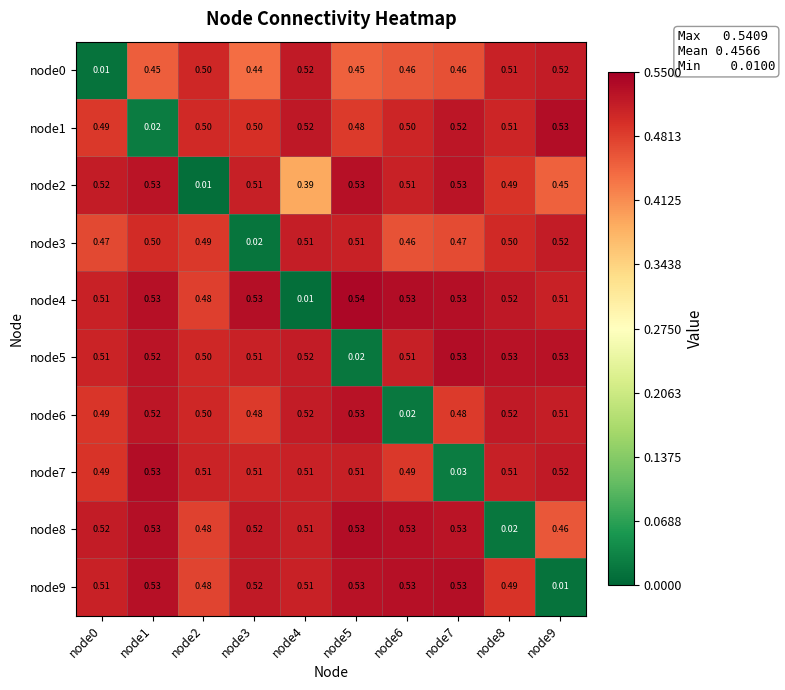

At which category is the sum across all series the highest?

node1